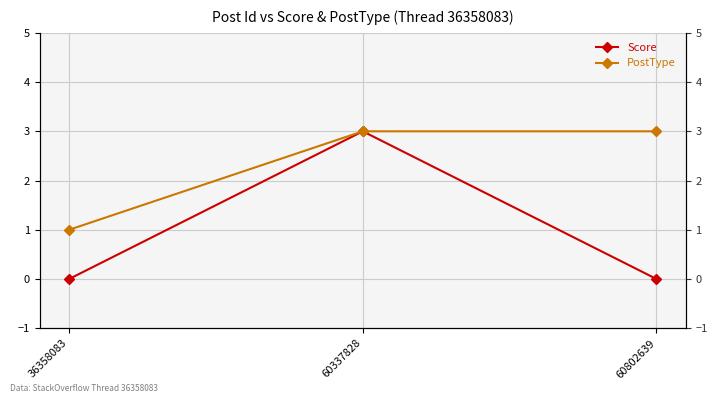

What is the difference between the Score values at 60802639 and 60337828?

3